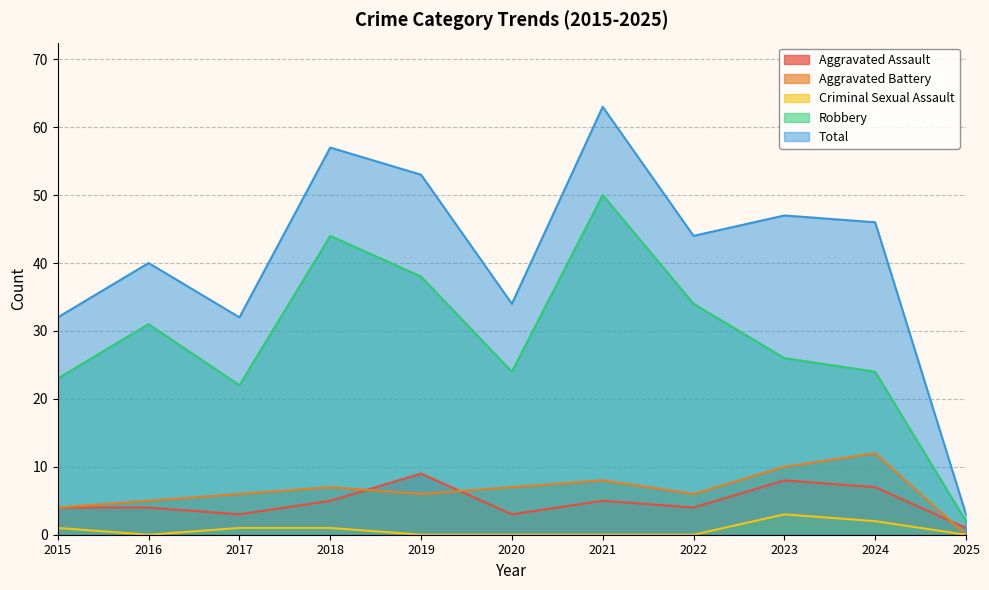

How many distinct data groups are displayed?

5